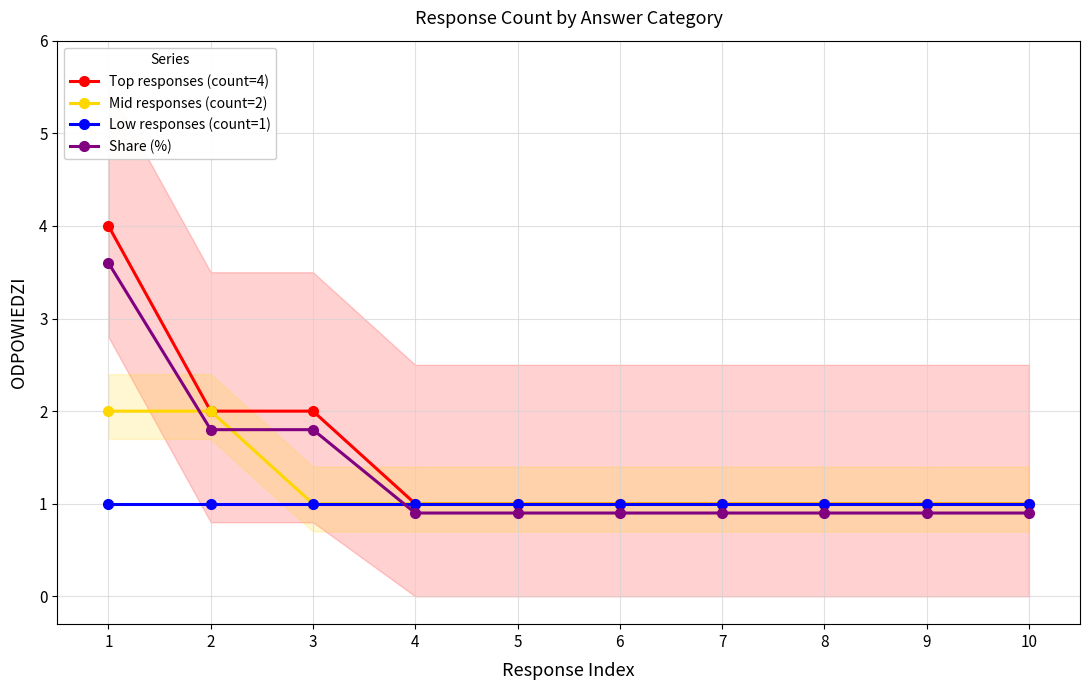

True or false: Top responses (count=4) has more than 0 points higher than both neighbors.

False